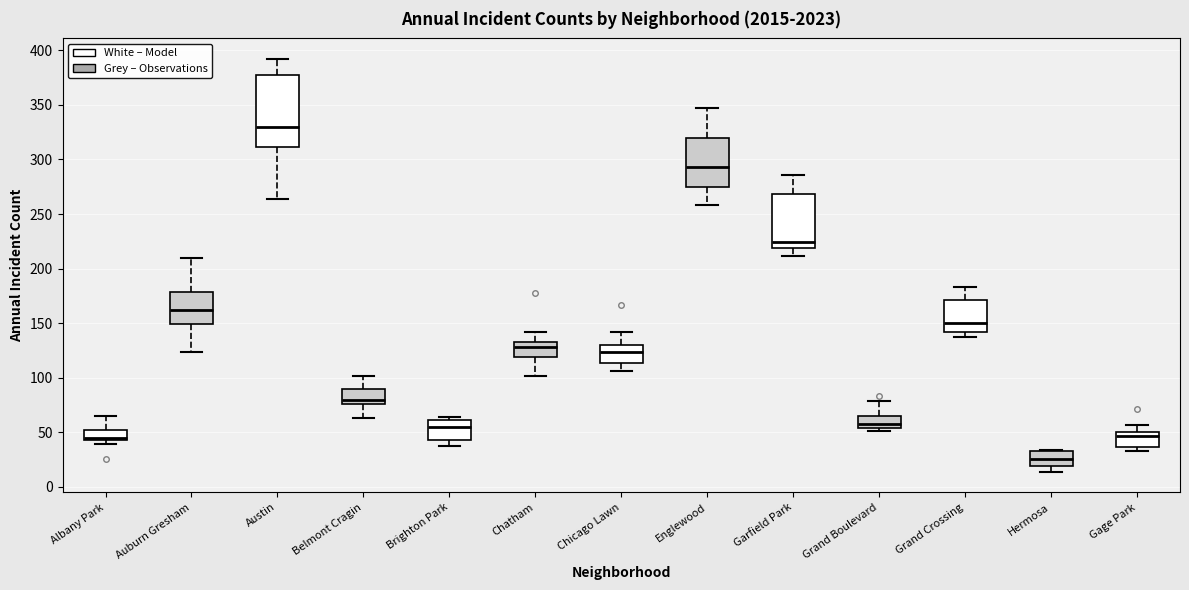

Reading left to right, read every box against the y-axis: the position of its median line, the range the box covers, and the ends of its whiskers. The values are not printed on the chart, so give them approximately, as read against the axis.

Albany Park: median 45 (just above the box's lower edge), box 45 to 50, whiskers 40 to 65
Auburn Gresham: median 160, box 150 to 180, whiskers 125 to 210
Austin: median 330, box 310 to 375, whiskers 265 to 390
Belmont Cragin: median 80, box 75 to 90, whiskers 65 to 100
Brighton Park: median 55, box 45 to 60, whiskers 40 to 65
Chatham: median 130, box 120 to 135, whiskers 100 to 140
Chicago Lawn: median 125, box 115 to 130, whiskers 105 to 140
Englewood: median 295, box 275 to 320, whiskers 260 to 345
Garfield Park: median 225, box 220 to 270, whiskers 210 to 285
Grand Boulevard: median 60, box 55 to 65, whiskers 50 to 80
Grand Crossing: median 150, box 140 to 170, whiskers 135 to 185
Hermosa: median 25, box 20 to 35, whiskers 15 to 35
Gage Park: median 45, box 35 to 50, whiskers 35 (just below the box's lower edge) to 55